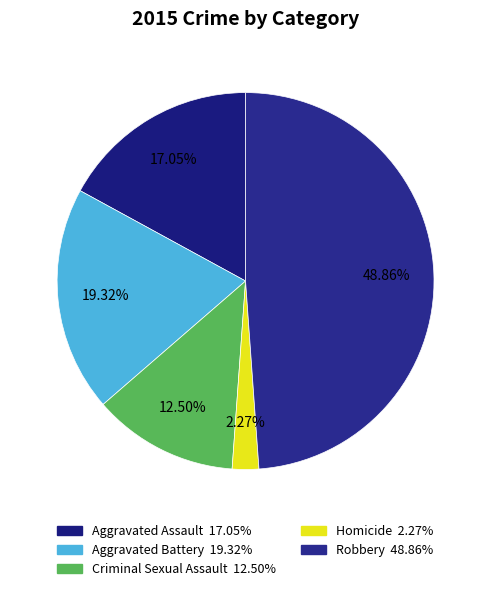

True or false: Homicide accounts for 2% of the total.

True